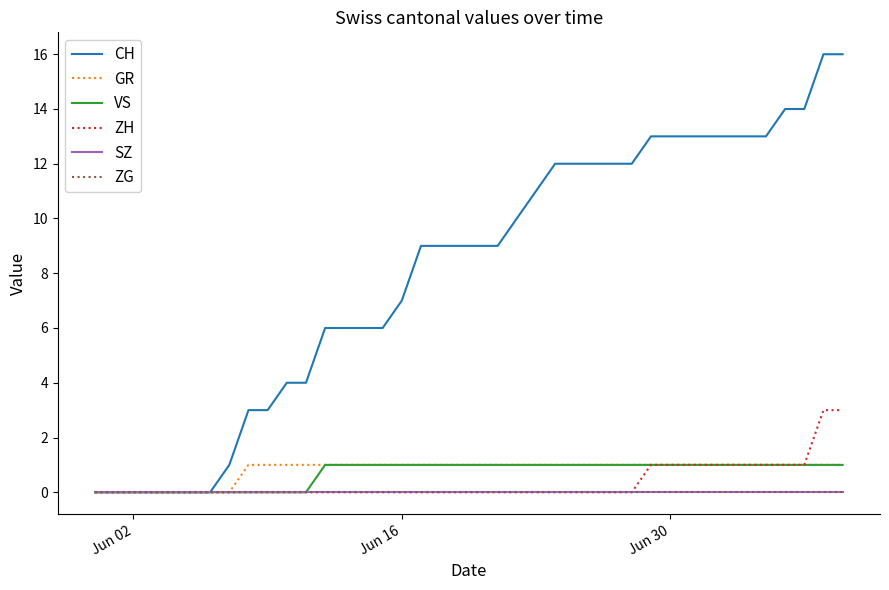

Rank the series by their maximum value, from highest to lowest.

CH, ZH, GR, VS, SZ, ZG